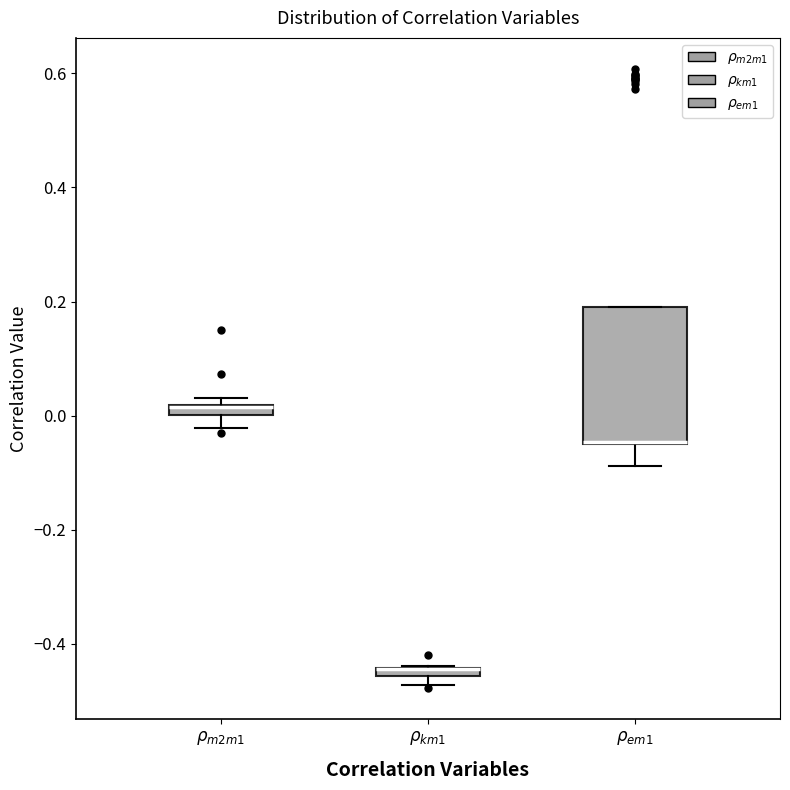

Where does the lower whisker of the box for $\rho_{m2m1}$ end on the y-axis? The values are not printed on the chart, so give them approximately, as read against the axis.

-0.02